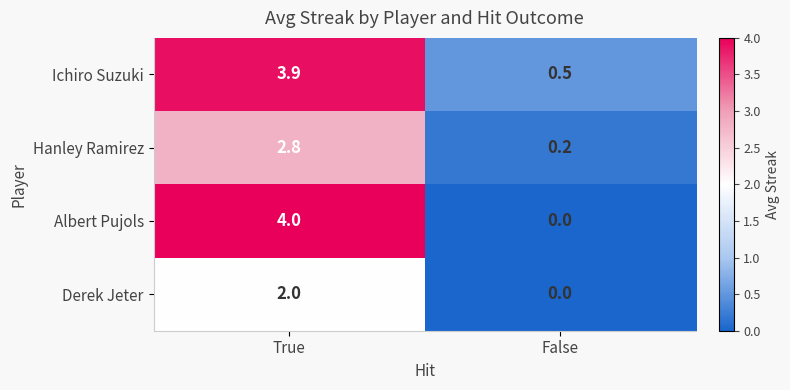

Reading right to left, transcribe all the data shown in this chart.

Ichiro Suzuki: 0.5	3.9
Hanley Ramirez: 0.2	2.8
Albert Pujols: 0.0	4.0
Derek Jeter: 0.0	2.0